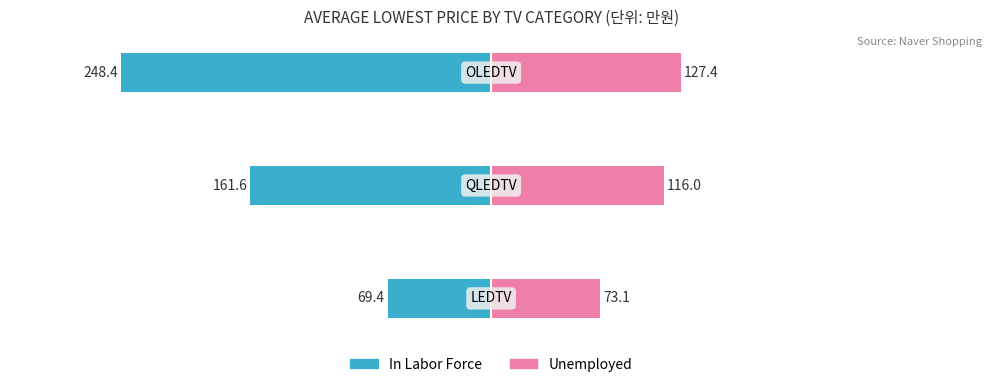

What is the difference between the maximum and second lowest values in the Unemployed series?

11.4